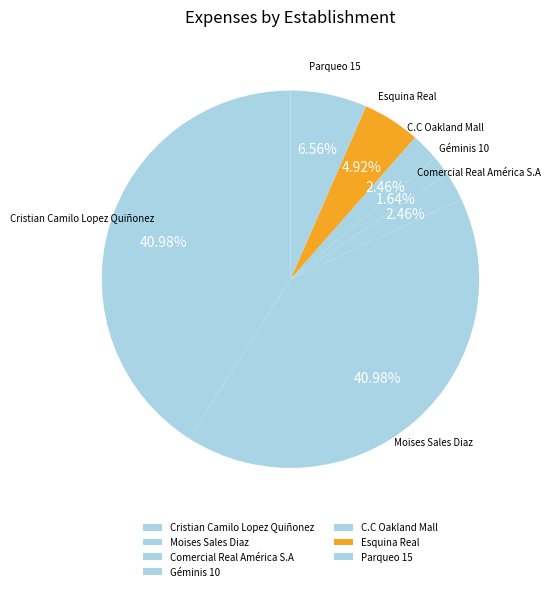

Is there any slice that represents more than half of the pie?

No